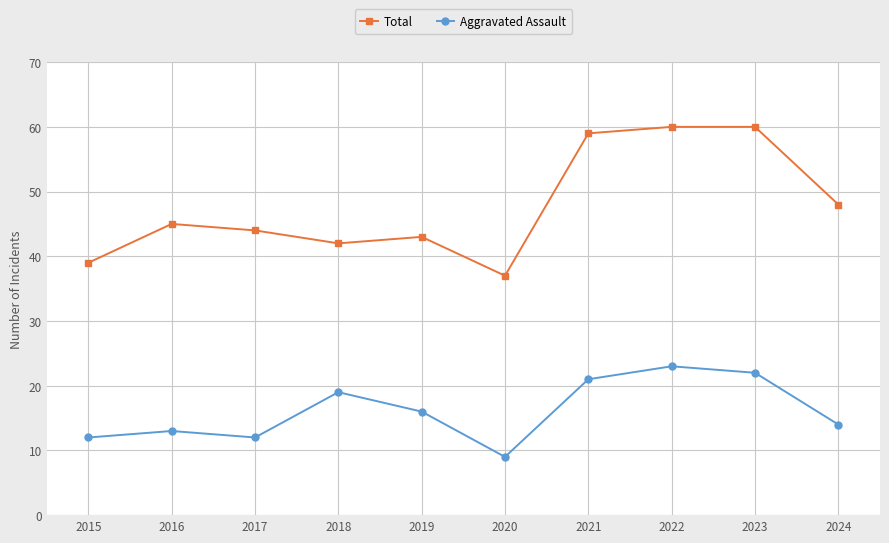

True or false: Total has a value of 43 at 2019.

True